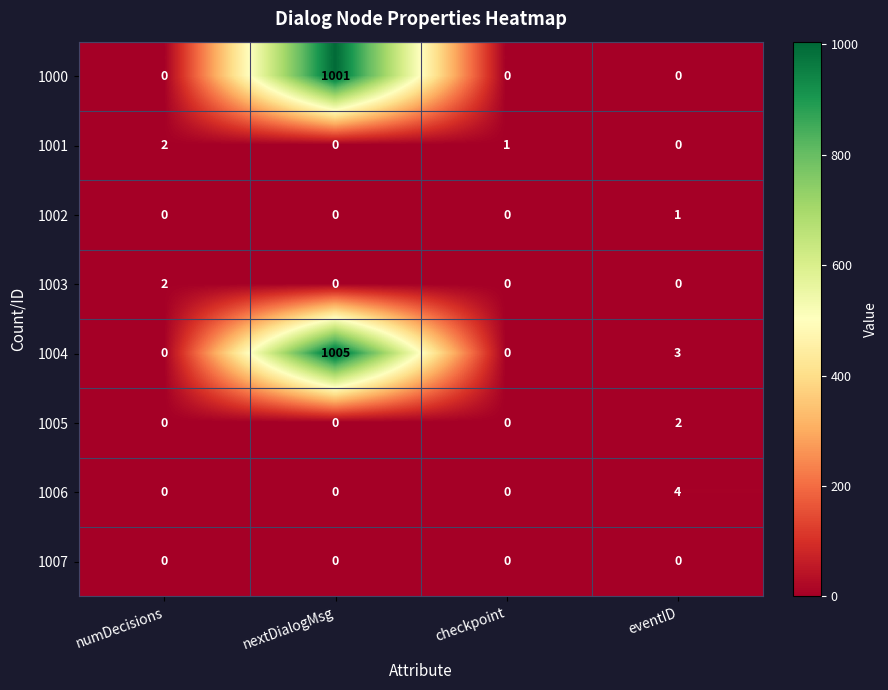

Which series changed the most between nextDialogMsg and eventID?

1004